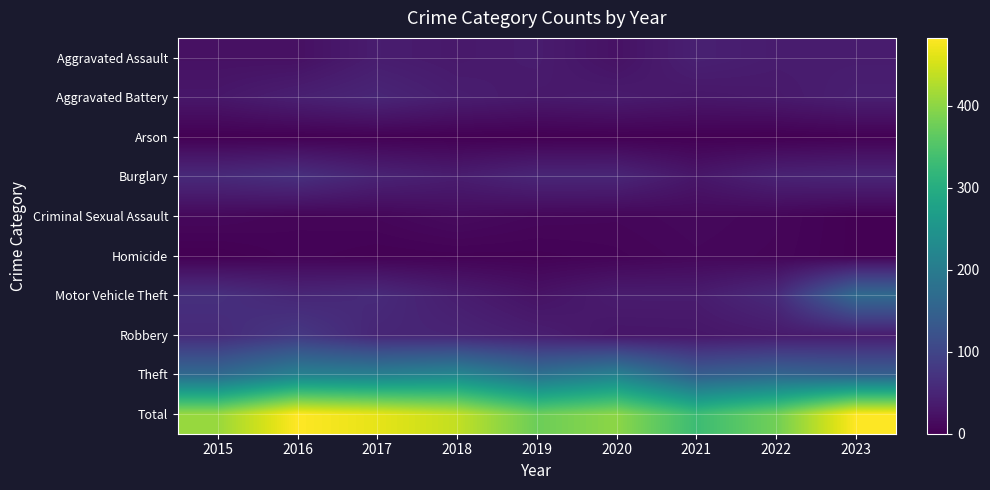

Reading right to left, what are all the values shown in this chart?

Aggravated Assault: 2023=37	2022=37	2021=43	2020=23	2019=37	2018=33	2017=38	2016=21	2015=22
Aggravated Battery: 2023=41	2022=33	2021=30	2020=36	2019=33	2018=39	2017=51	2016=42	2015=30
Arson: 2023=2	2022=0	2021=1	2020=1	2019=0	2018=1	2017=2	2016=1	2015=1
Burglary: 2023=50	2022=46	2021=29	2020=51	2019=51	2018=38	2017=47	2016=66	2015=57
Criminal Sexual Assault: 2023=1	2022=8	2021=11	2020=8	2019=9	2018=14	2017=8	2016=6	2015=10
Homicide: 2023=1	2022=7	2021=9	2020=5	2019=3	2018=3	2017=2	2016=5	2015=0
Motor Vehicle Theft: 2023=167	2022=57	2021=37	2020=37	2019=24	2018=39	2017=58	2016=52	2015=66
Robbery: 2023=37	2022=34	2021=29	2020=28	2019=40	2018=49	2017=51	2016=79	2015=58
Theft: 2023=147	2022=157	2021=142	2020=211	2019=178	2018=223	2017=208	2016=211	2015=165
Total: 2023=483	2022=379	2021=331	2020=400	2019=375	2018=439	2017=465	2016=483	2015=409